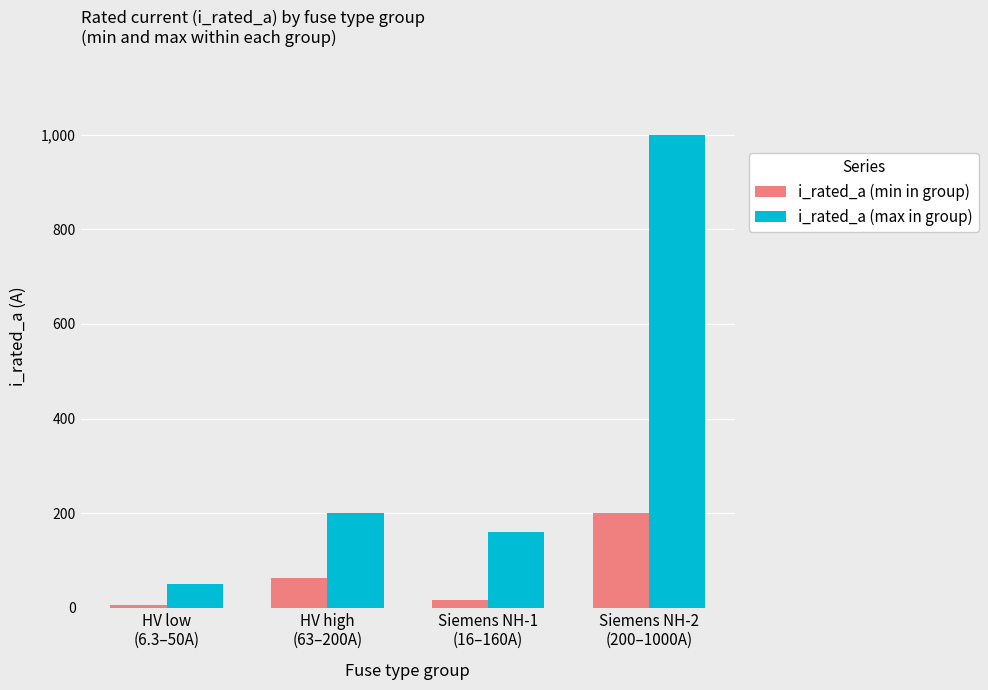

List the labels in order of i_rated_a (min in group) value, smallest first.

HV low
(6.3–50A), Siemens NH-1
(16–160A), HV high
(63–200A), Siemens NH-2
(200–1000A)